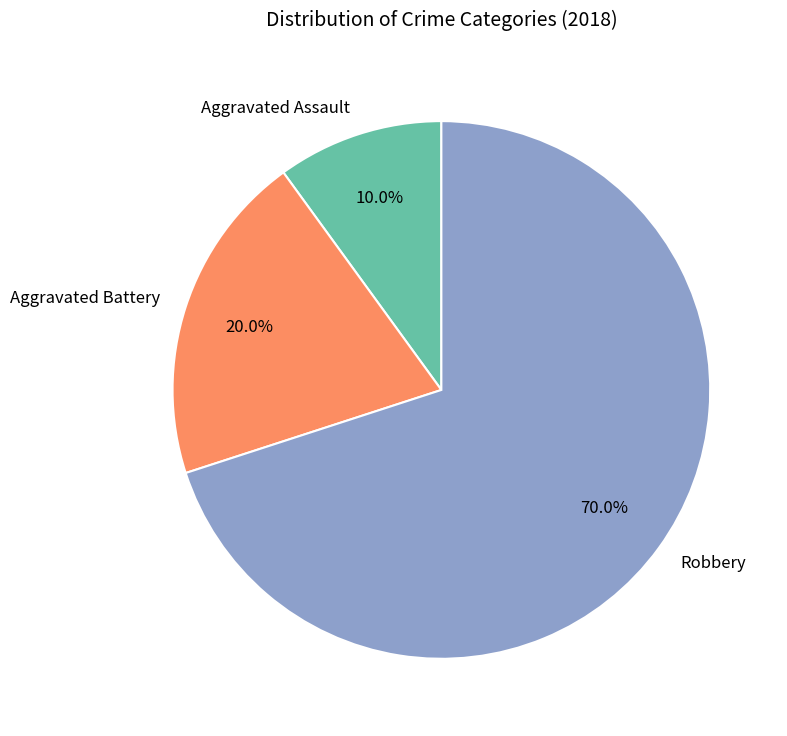

To the nearest percent, what is the combined percentage of Aggravated Battery and Aggravated Assault?

30%